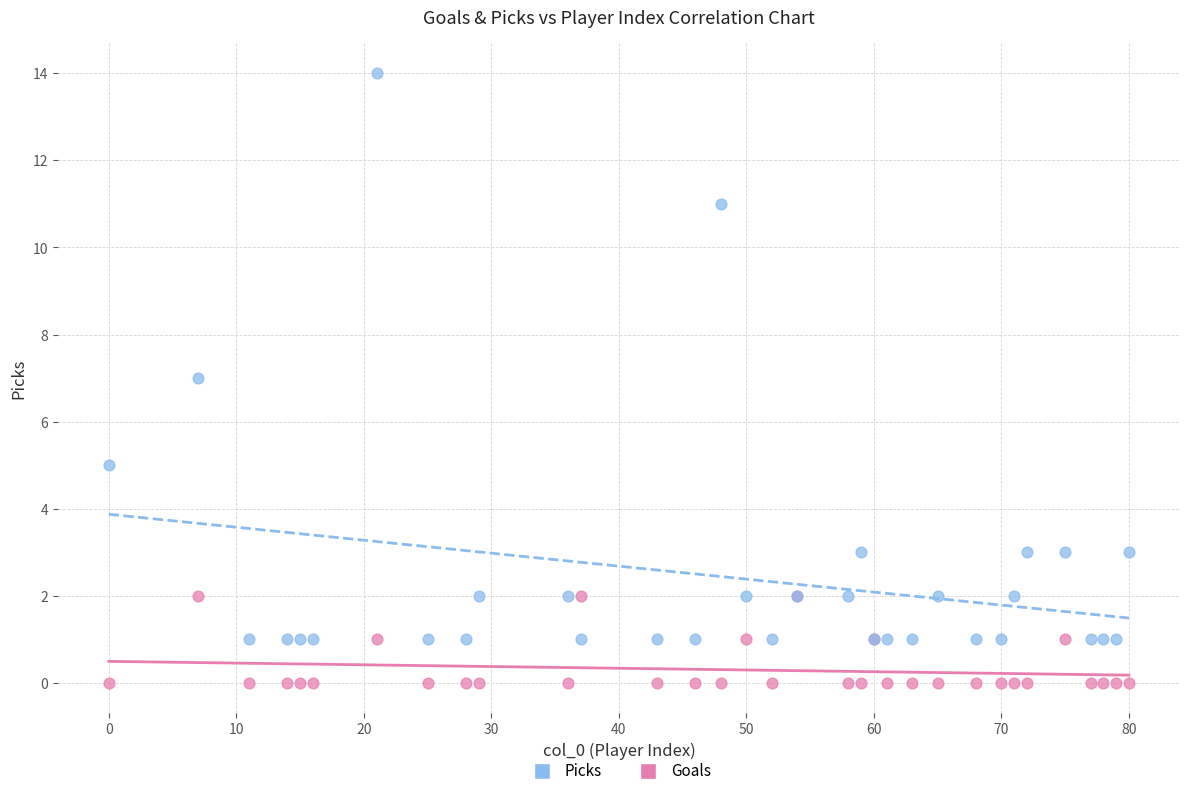

Which series contains the lowest Y value?

Goals